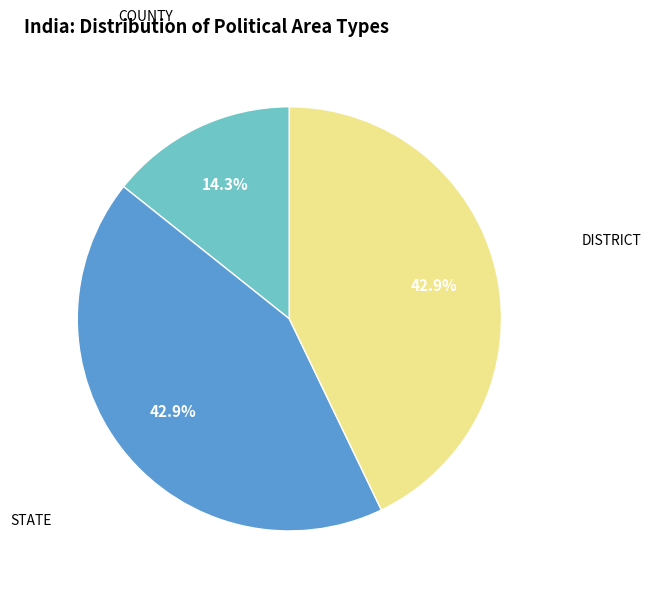

Does any single category account for the majority?

No